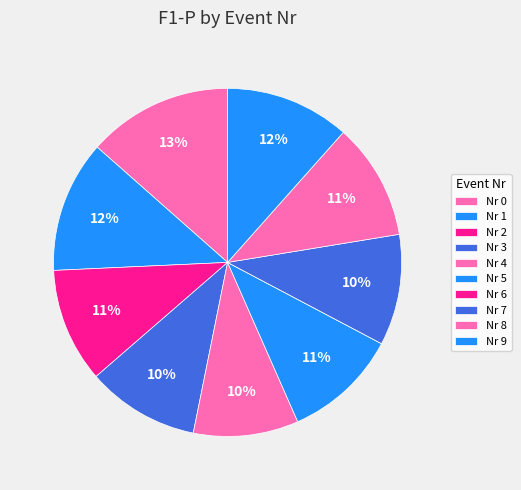

How many slices are in this pie chart?

10